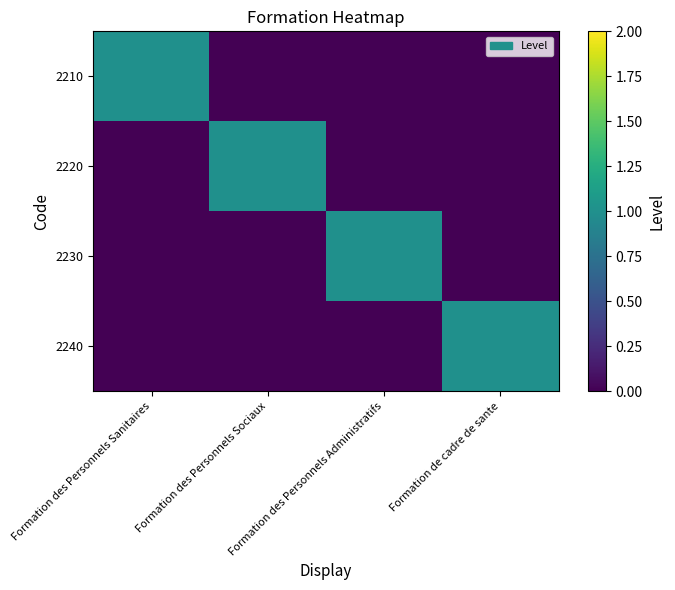

At which category is the sum across all series the highest?

Formation des Personnels Sanitaires